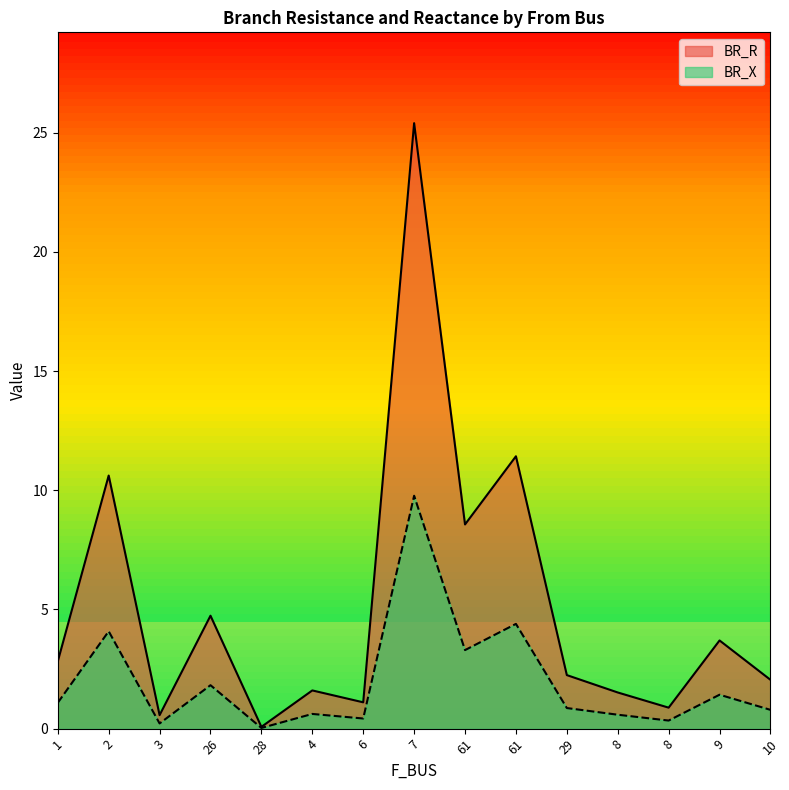

Which category has the highest value in the BR_X series?

7